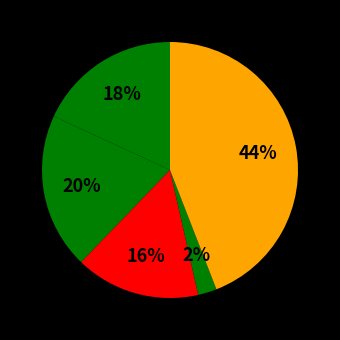

How many slices are in this pie chart?

5